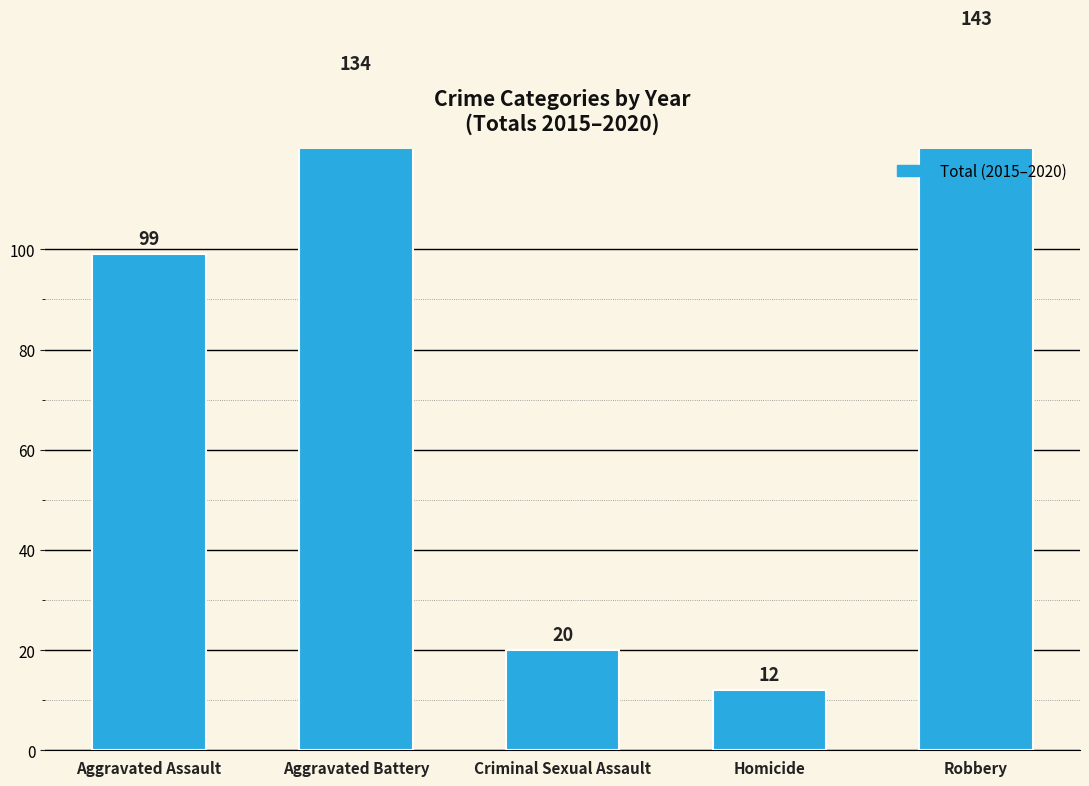

Where is the data nearest to the value 77?

Aggravated Assault